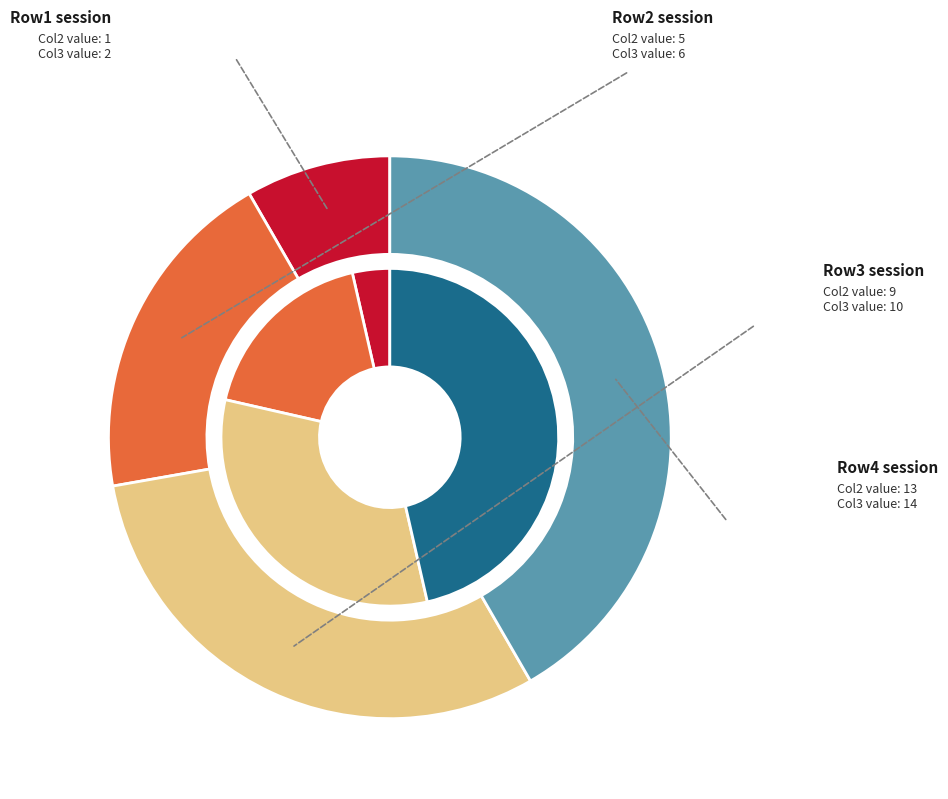

To the nearest percent, what portion does Row2 represent?

19%